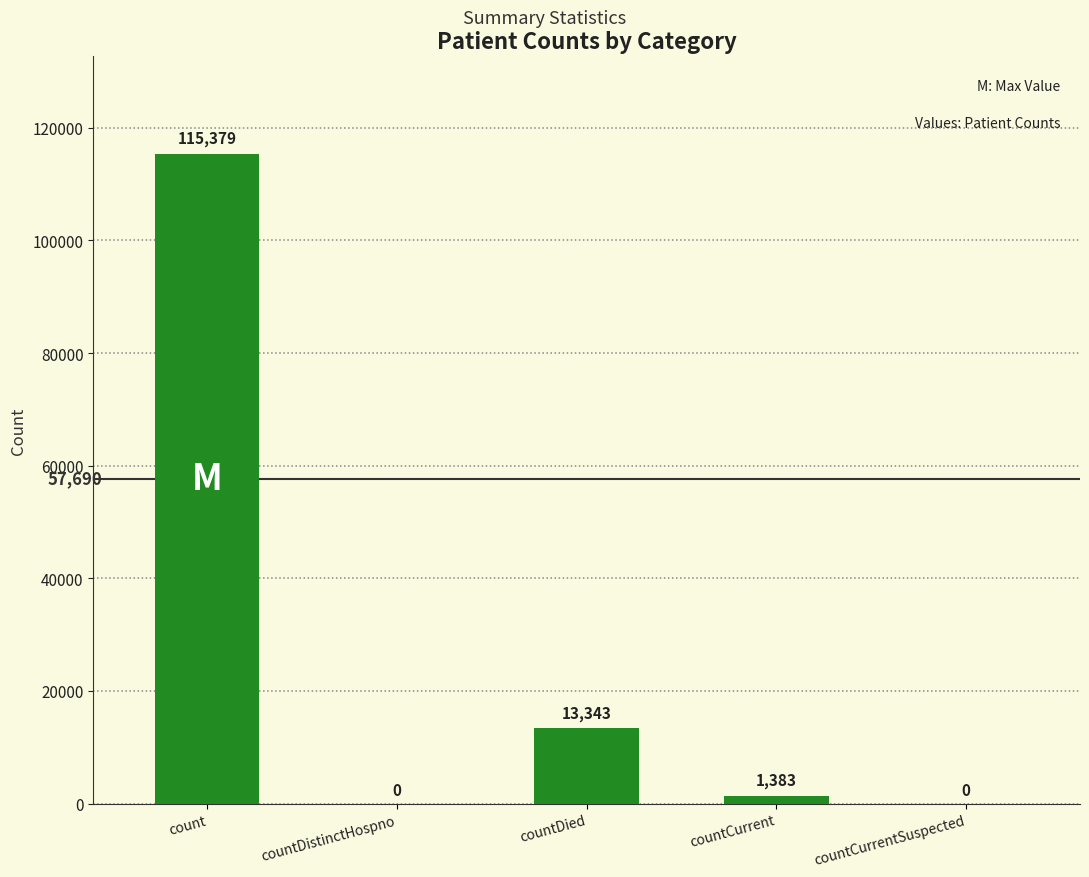

What is the difference between the values at countDied and count?

102036